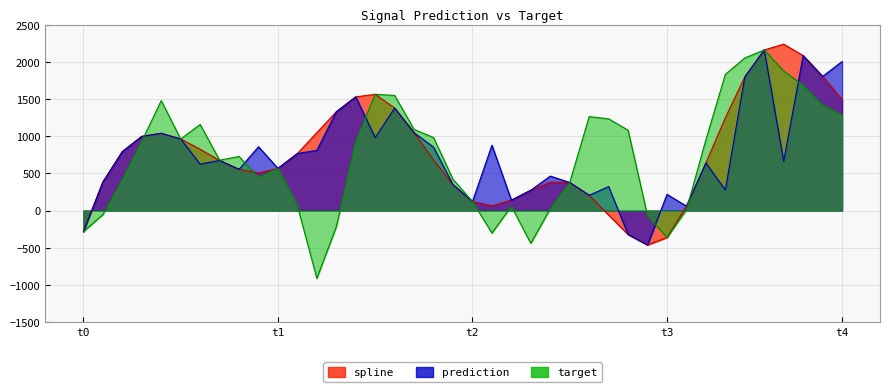

In prediction, how many points are lower than both neighbors (excluding endpoints)?

12